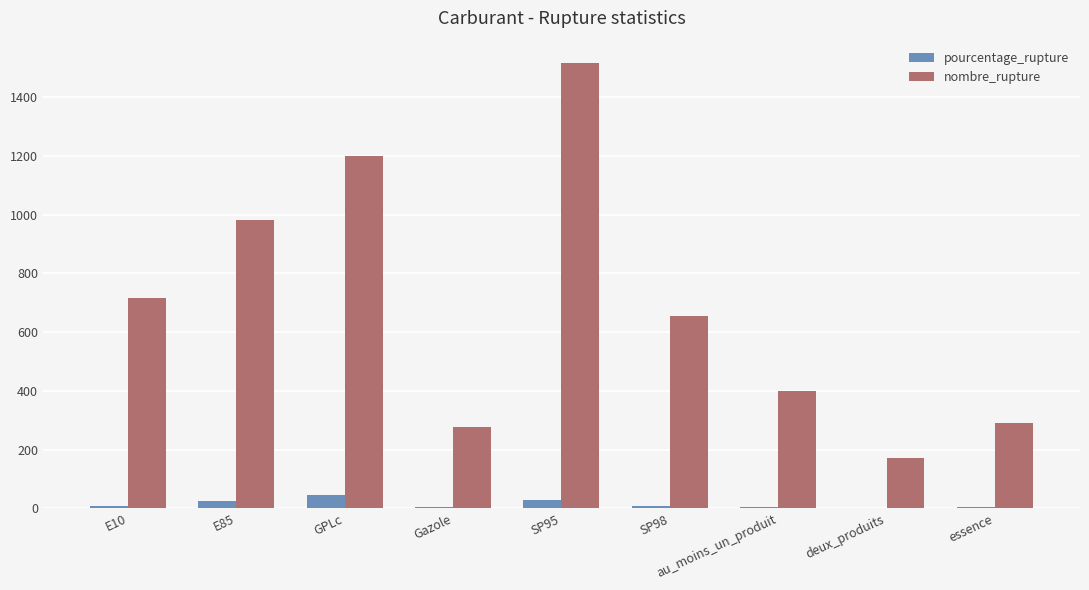

How many groups of bars are there?

9